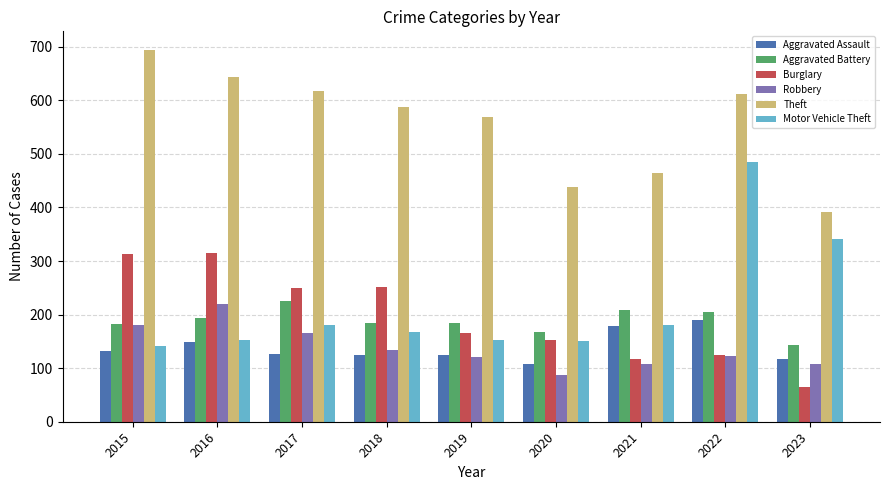

How many bars are there in total?

54